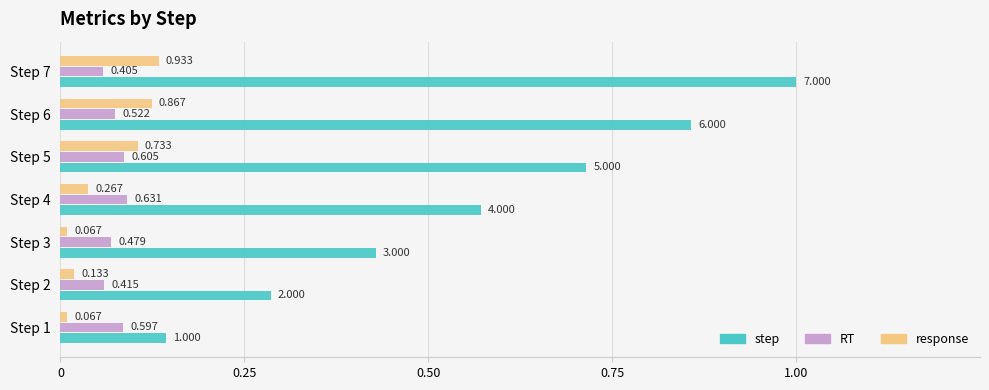

Is the value of RT at Step 5 greater than the value of step at Step 3?

No